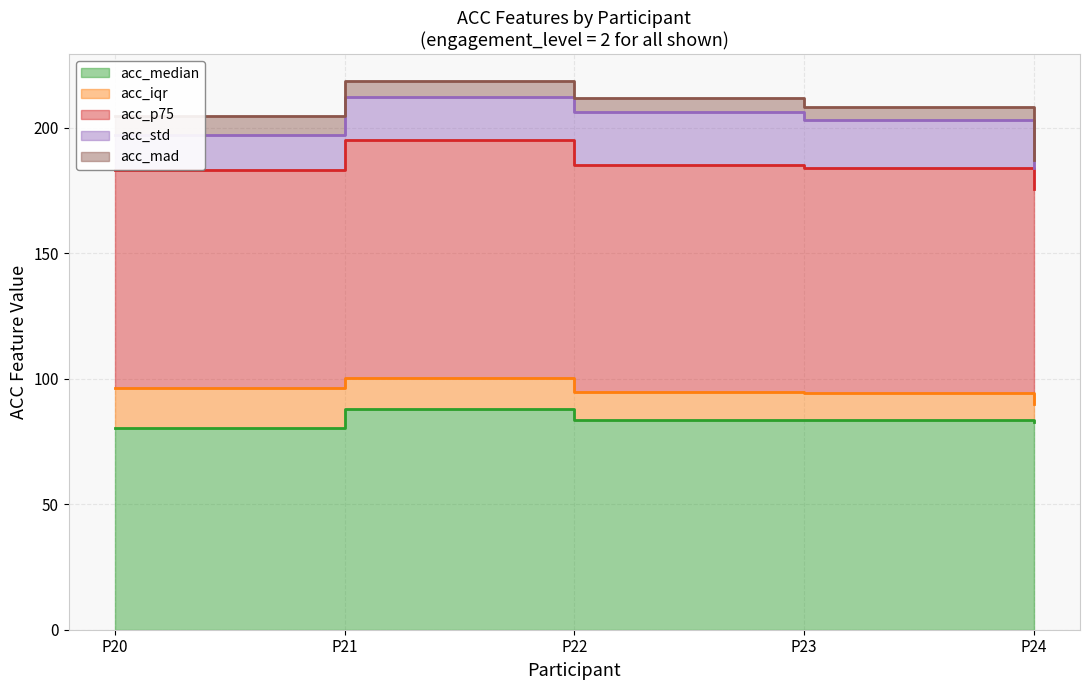

Between P20 and P21, which series saw the biggest shift?

acc_p75